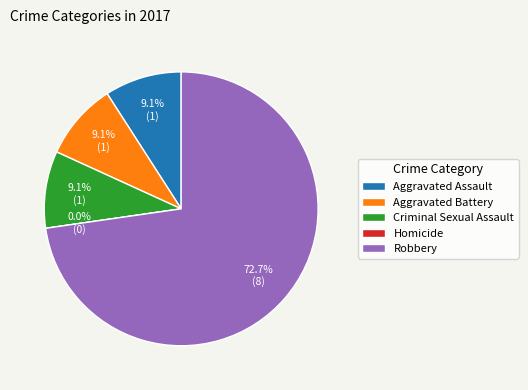

How many segments does this pie chart have?

5